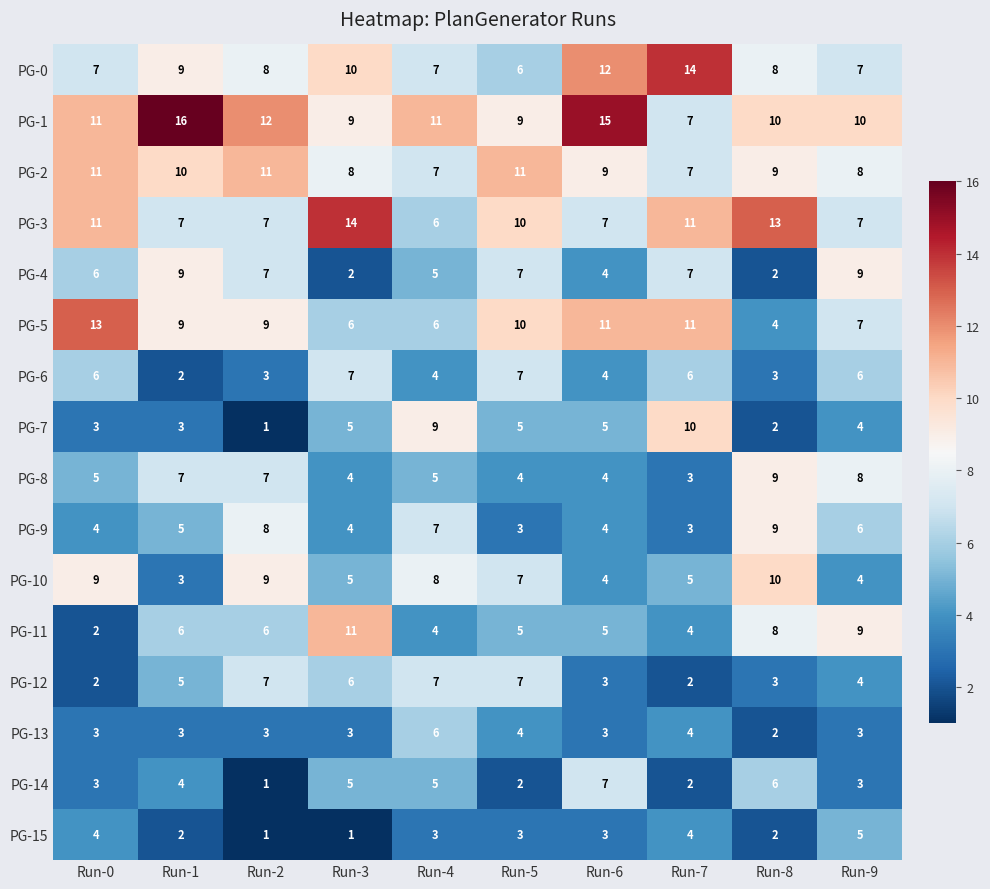

How many PG-3 values are between 7 and 11?

7